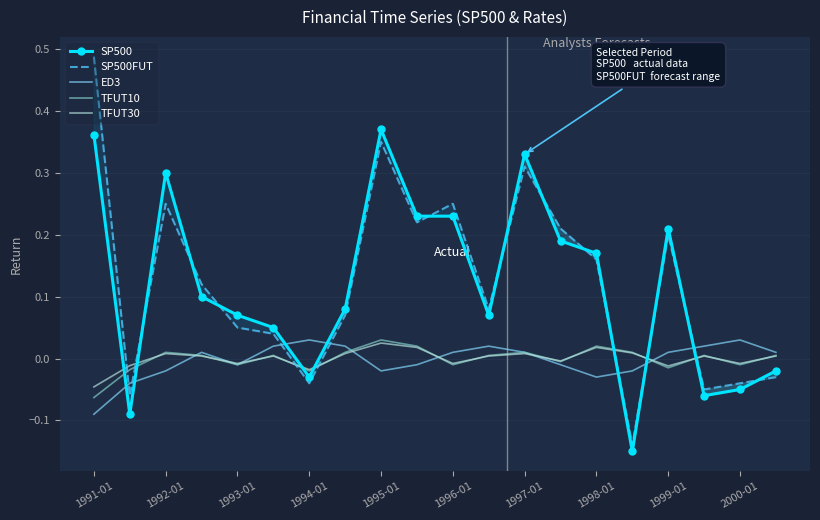

Where does the SP500 series first go above 0?

1991-01